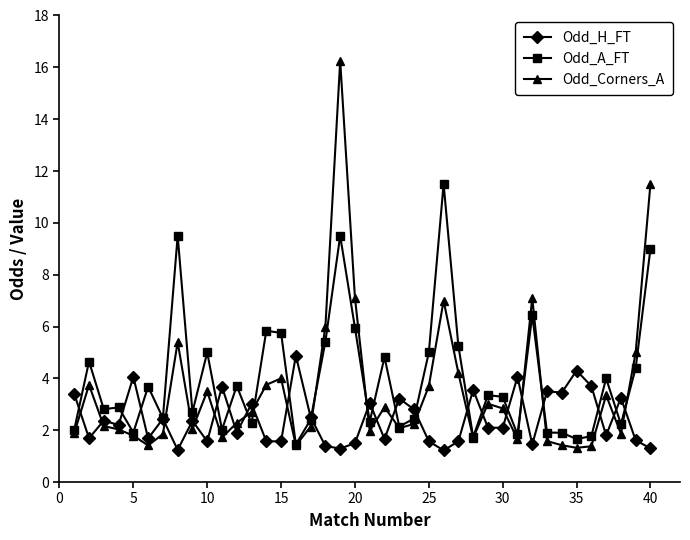

Which series has the widest spread of values?

Odd_Corners_A